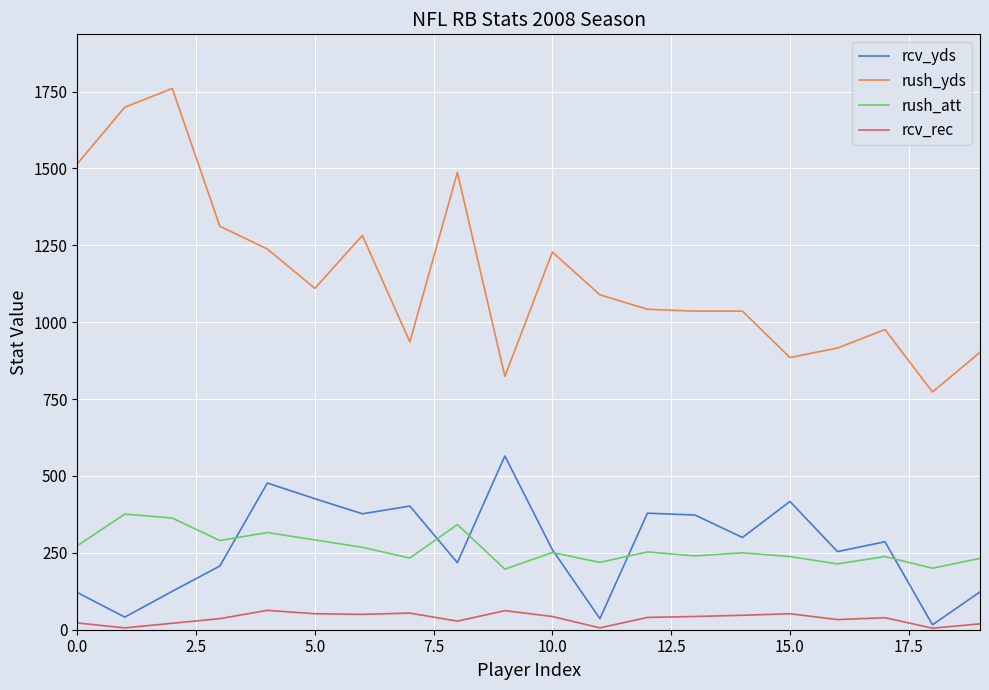

What are all the series names shown in the legend?

rcv_yds, rush_yds, rush_att, rcv_rec